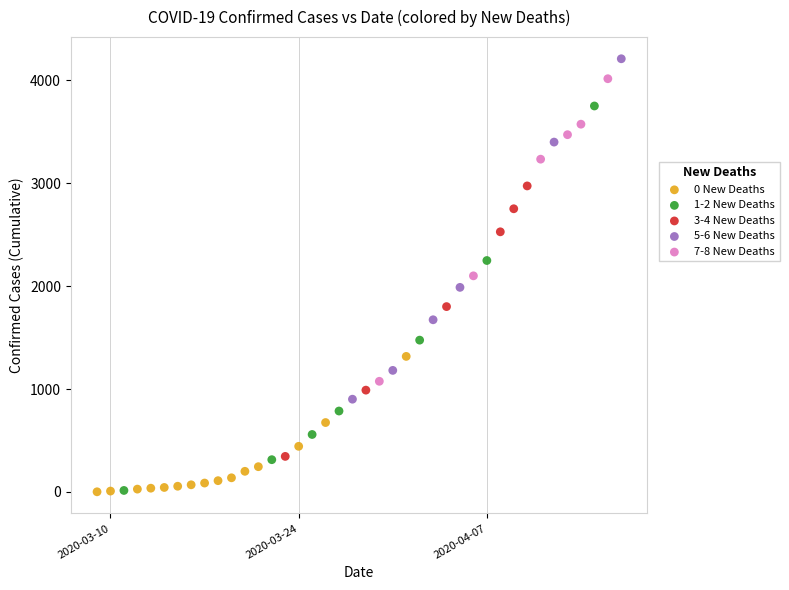

Which series contains the highest Y value?

5-6 New Deaths